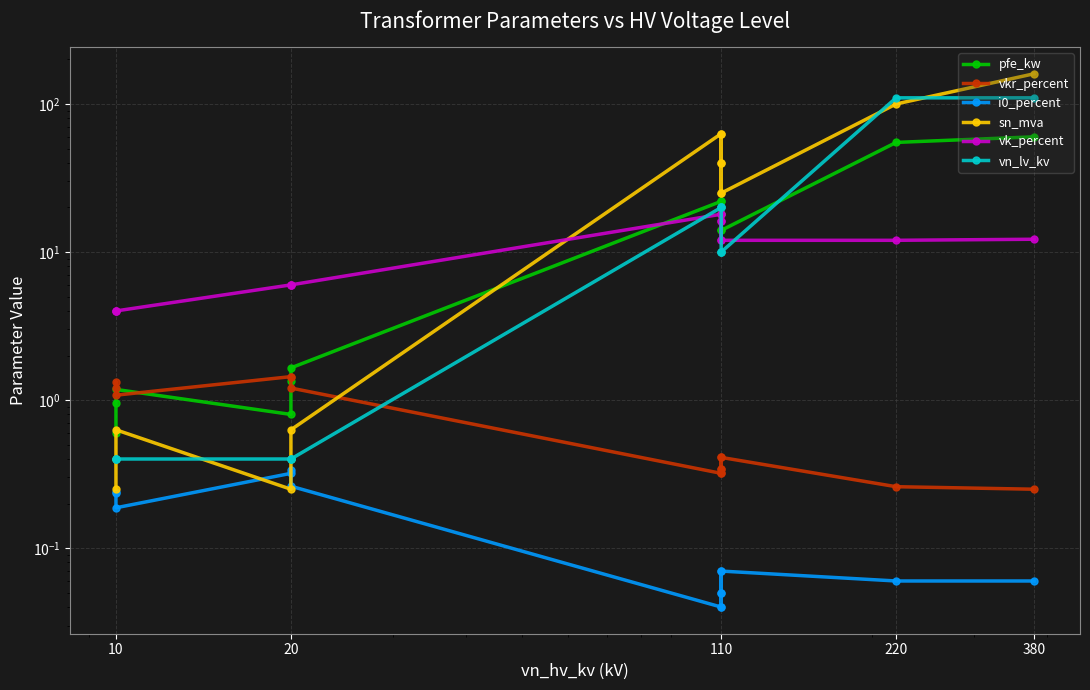

What is the highest value of the pfe_kw series?

60.0